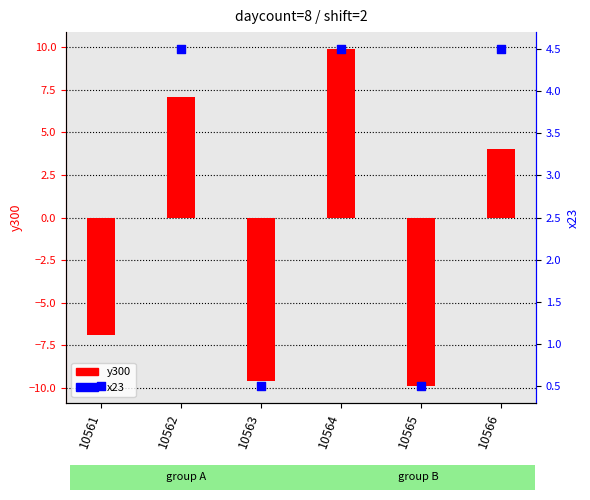

Which series contains the highest Y value?

y300